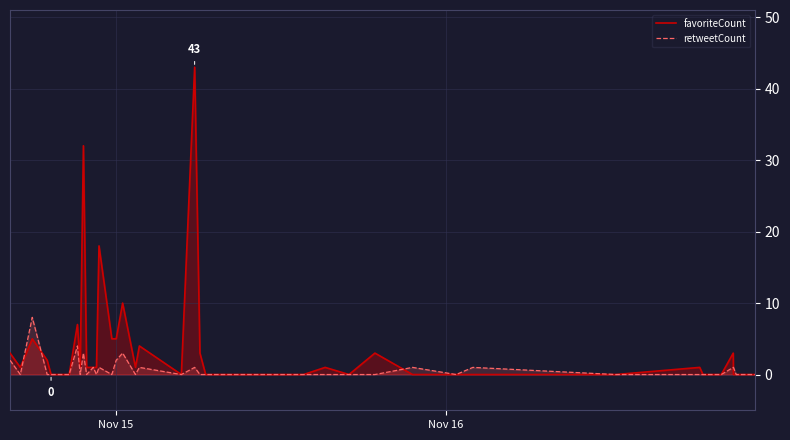

Which series has the largest total across all categories?

favoriteCount